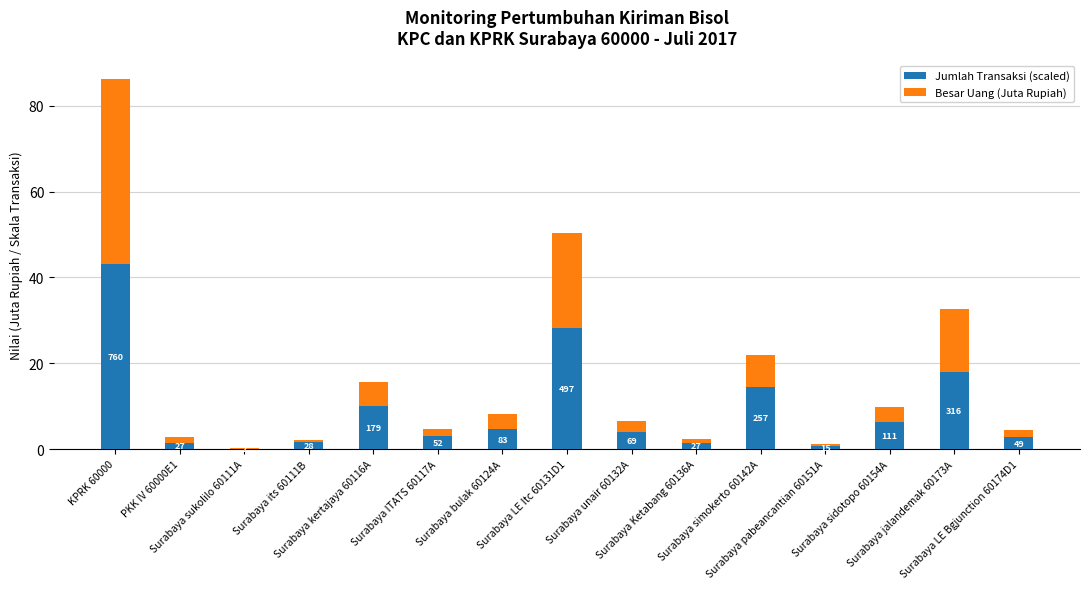

What is the difference between the Jumlah Transaksi (scaled) values at Surabaya its 60111B and Surabaya Ketabang 60136A?

0.1